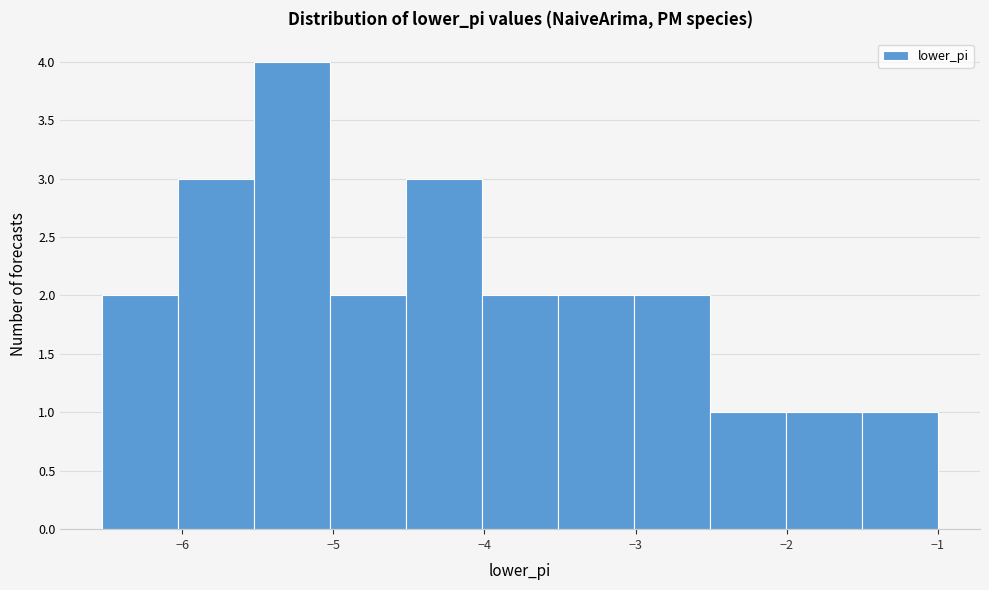

What is the height of the bar covering -6.5 to -6.0 on the x-axis? Neither the bar edges nor the heights are printed on the chart, so give them approximately, as read against the axes.

2